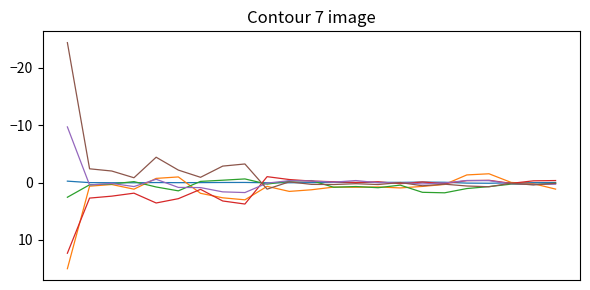

How many series are shown in this chart?

6